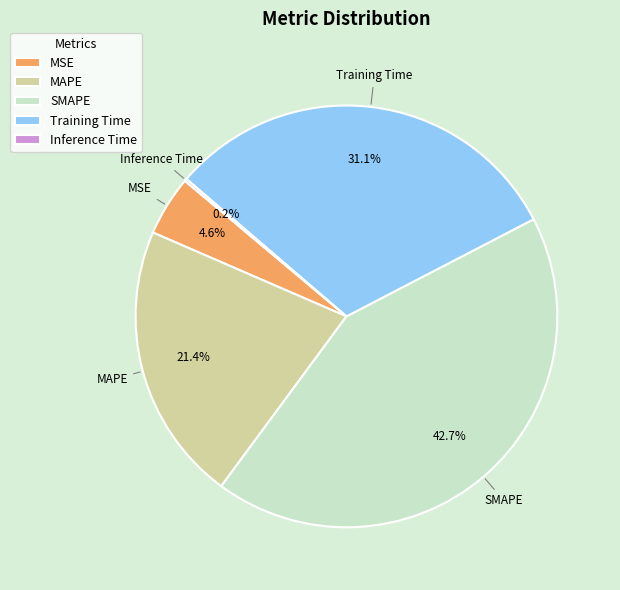

Which category has the biggest portion of the pie?

SMAPE